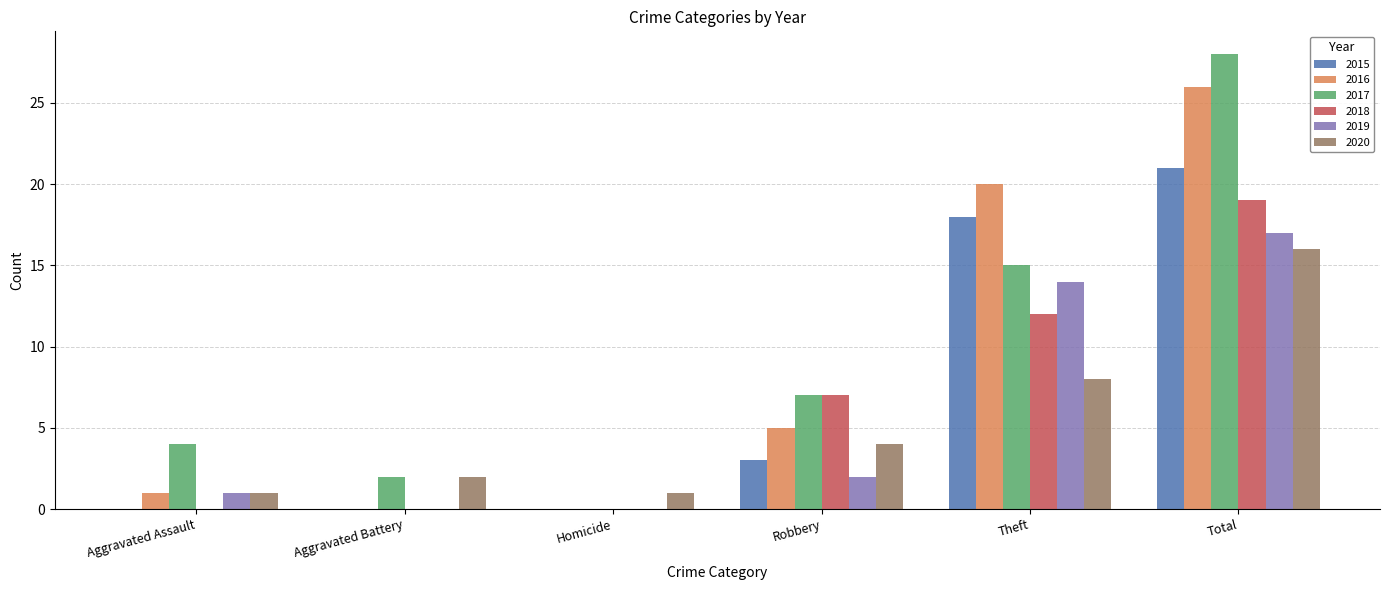

Which category has the highest value across all series?

Total